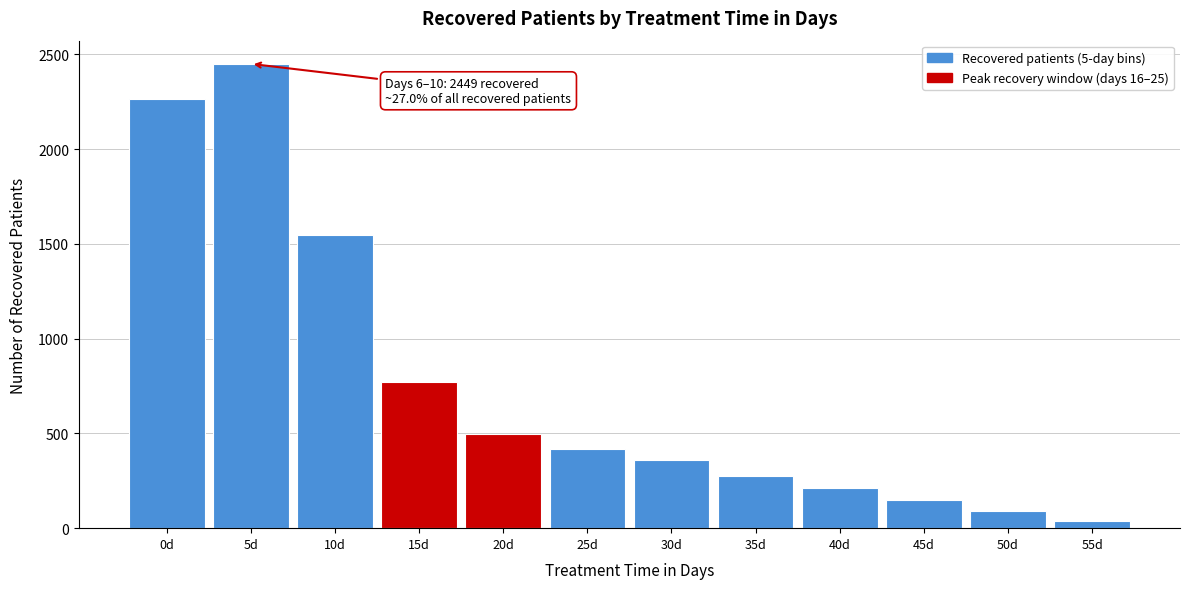

Reading left to right, what are all the values shown in this chart?

2265	2449	1548	772	497	416	357	277	211	150	88	39